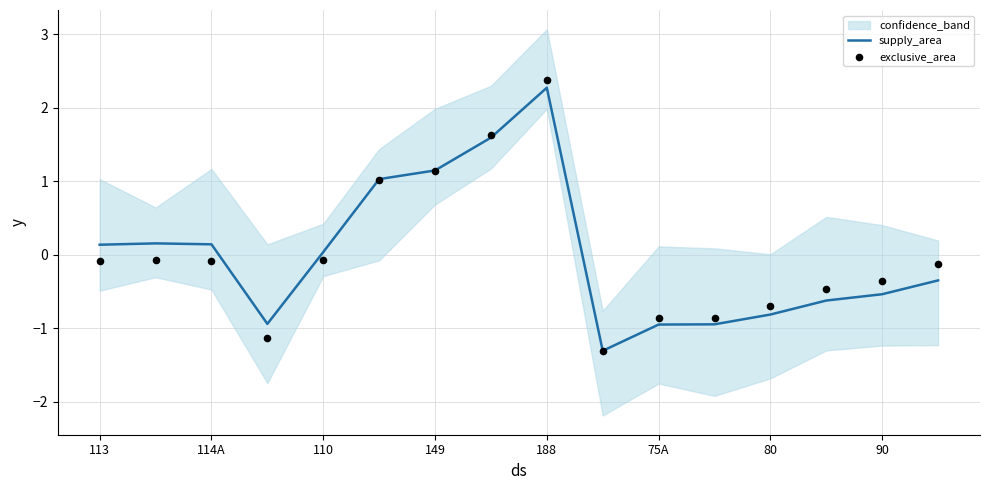

What are all the series names shown in the legend?

supply_area, exclusive_area